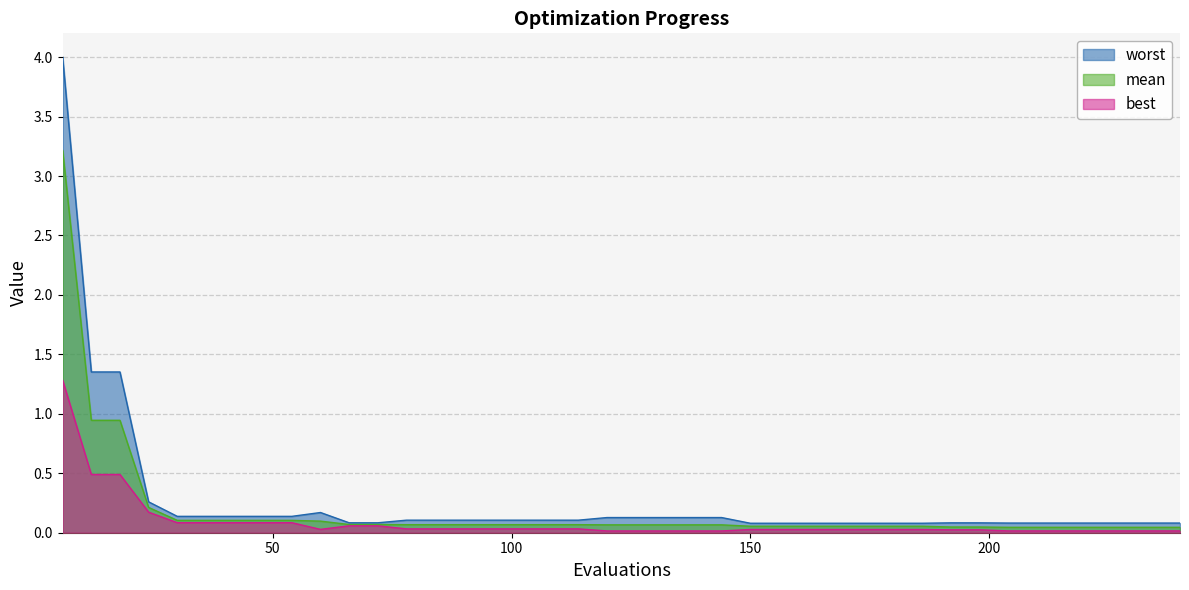

What is the sum of all worst values?

10.7